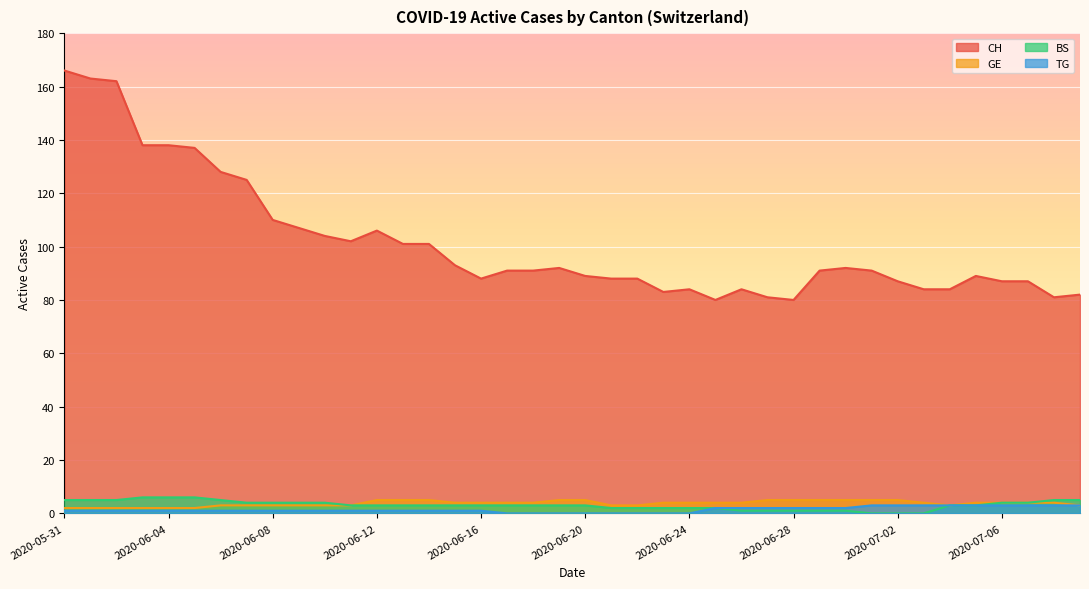

Which has a higher value, 2020-06-26 or 2020-07-09?

2020-06-26